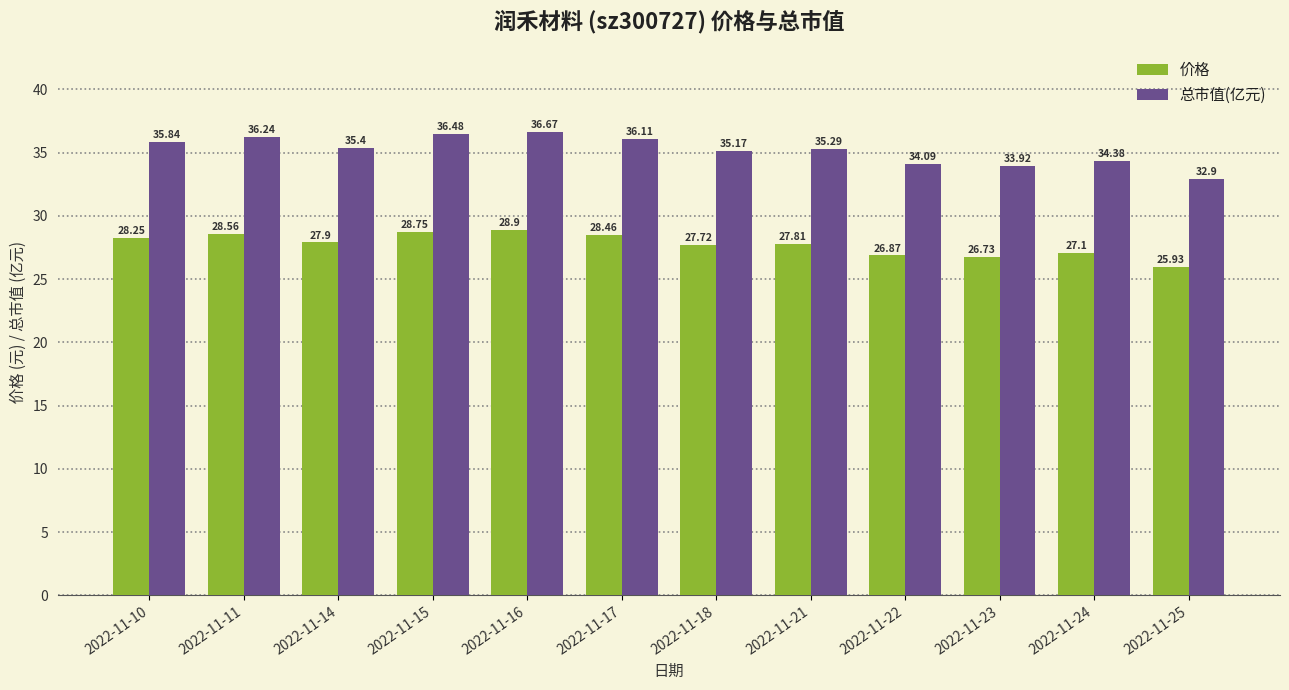

Is it true that 价格 equals 25.9 at 2022-11-25?

True